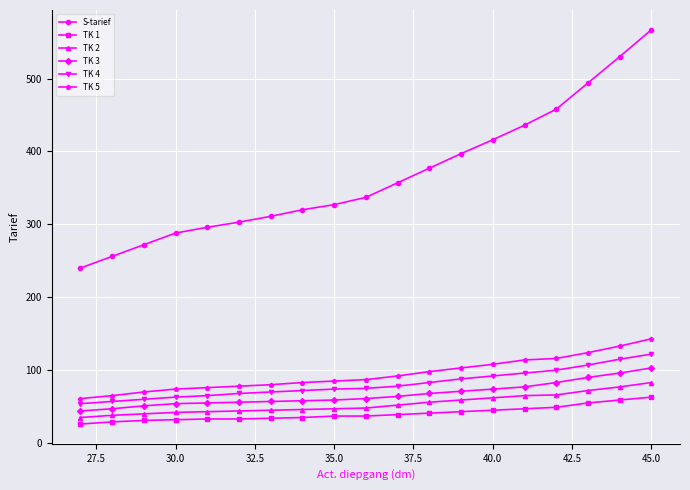

What is the minimum value for TK 1?

26